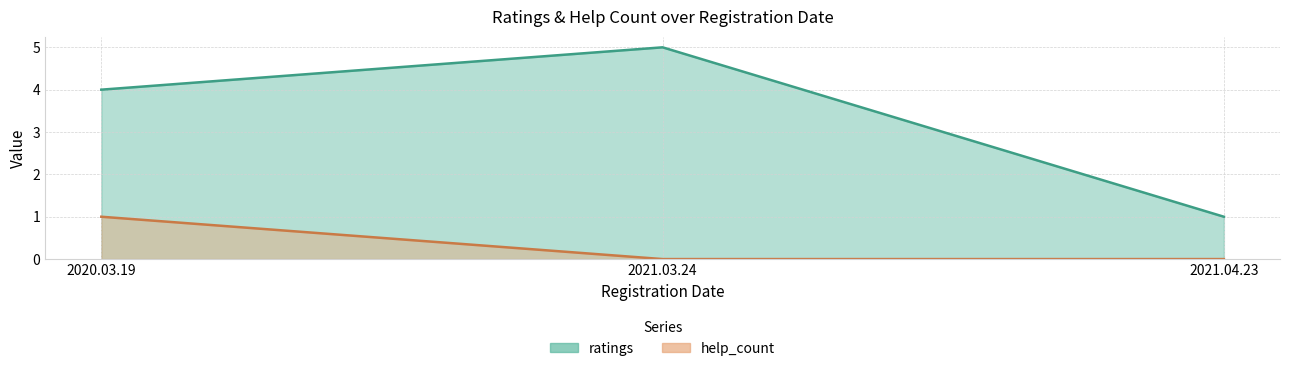

Count the number of data series in this chart.

2